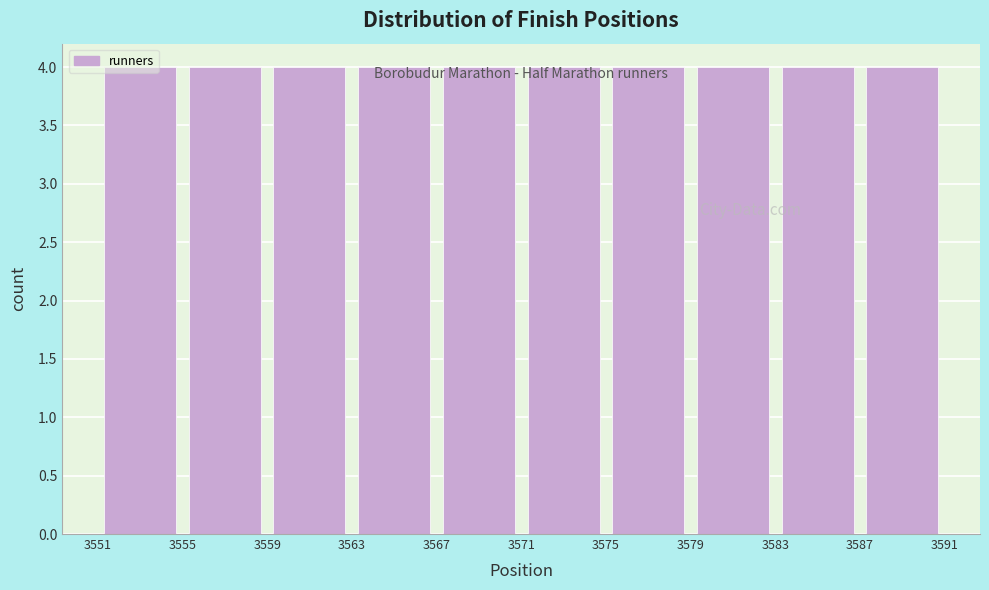

How tall is the bar that spans 3567 to 3571 on the x-axis? The values are not printed on the chart, so give them approximately, as read against the axis.

4